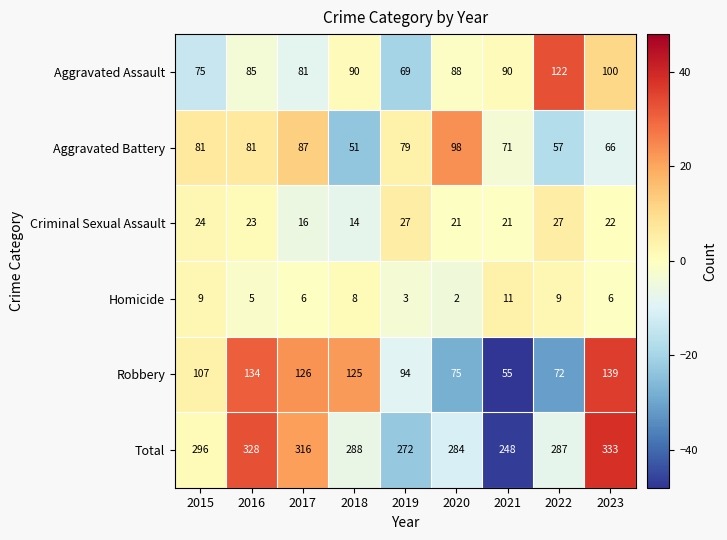

Which series changed the most between 2016 and 2019?

Total